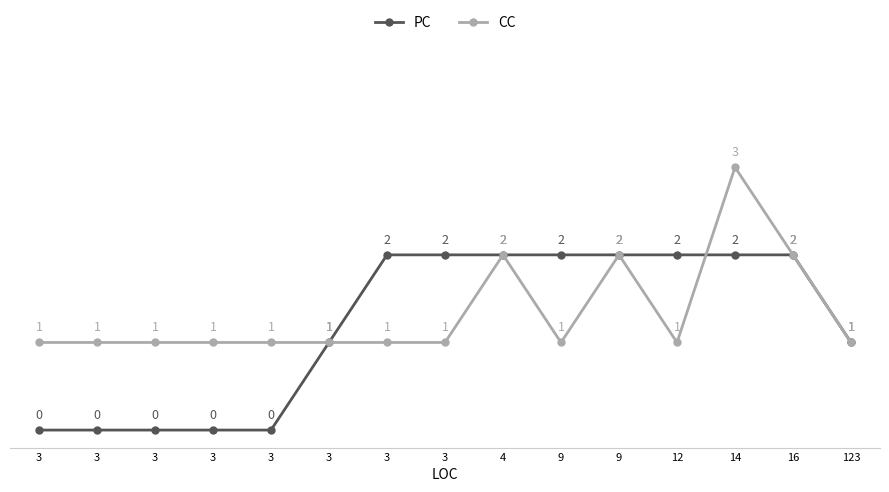

What is the sum of the PC values at 4 and 16?

4